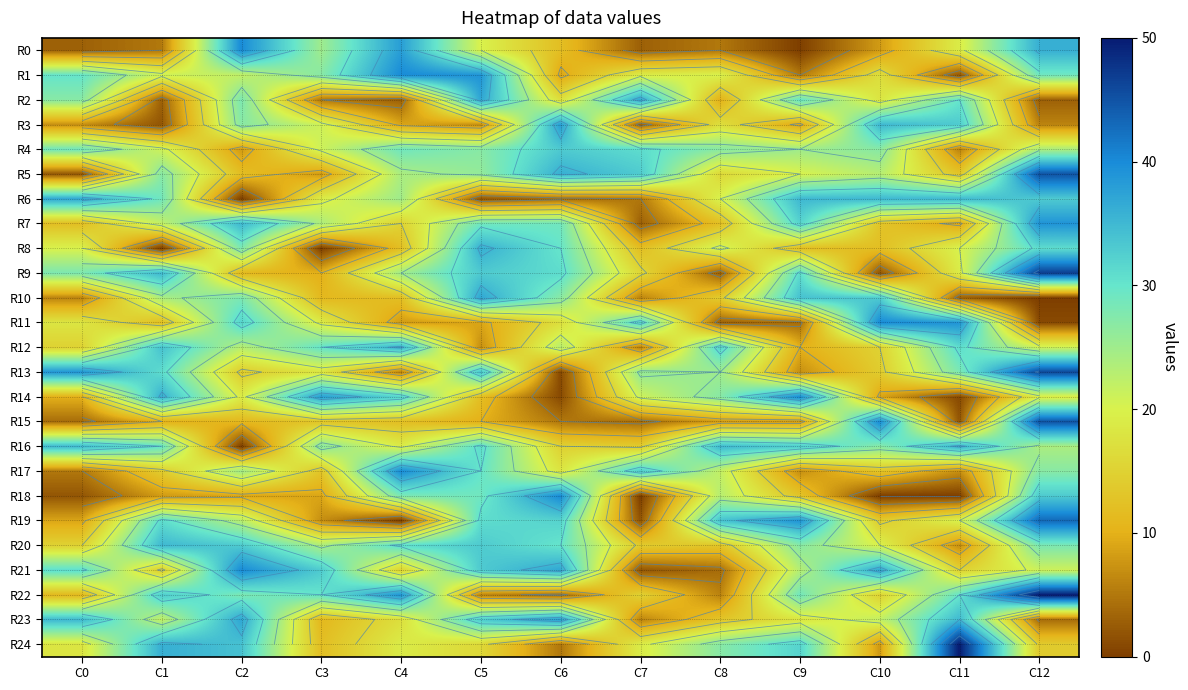

What is the difference between the maximum and minimum values in the R15 series?

43